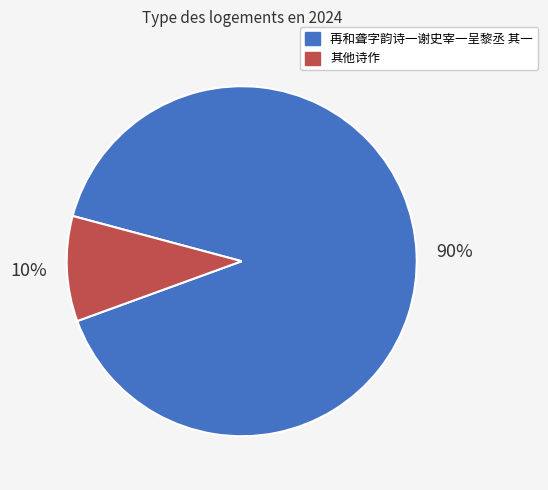

To the nearest percent, what is the average slice percentage?

50%